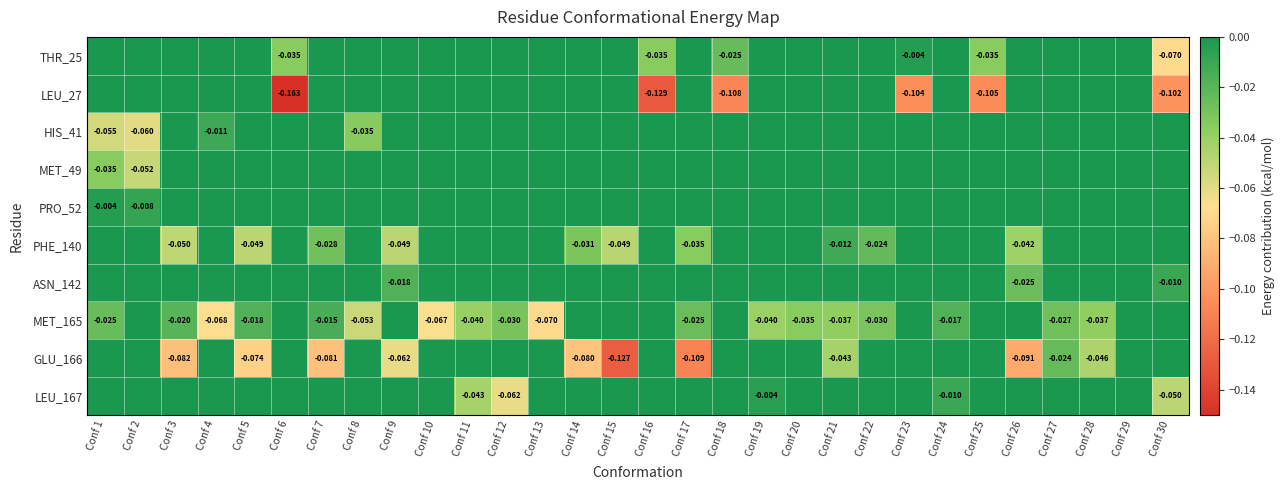

Which series has the widest spread of values?

LEU_27